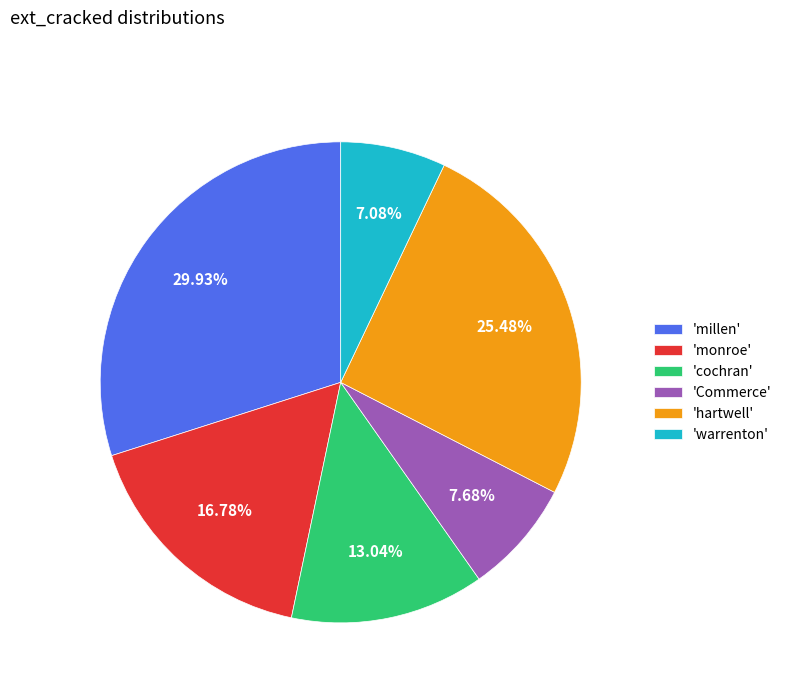

Approximately how many times larger is the value at 'millen' compared to 'warrenton'?

4.2